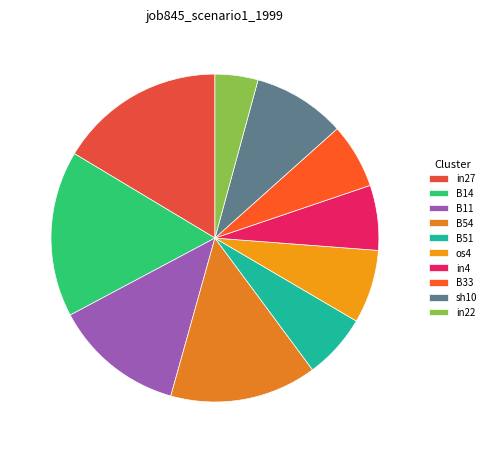

How many segments does this pie chart have?

10